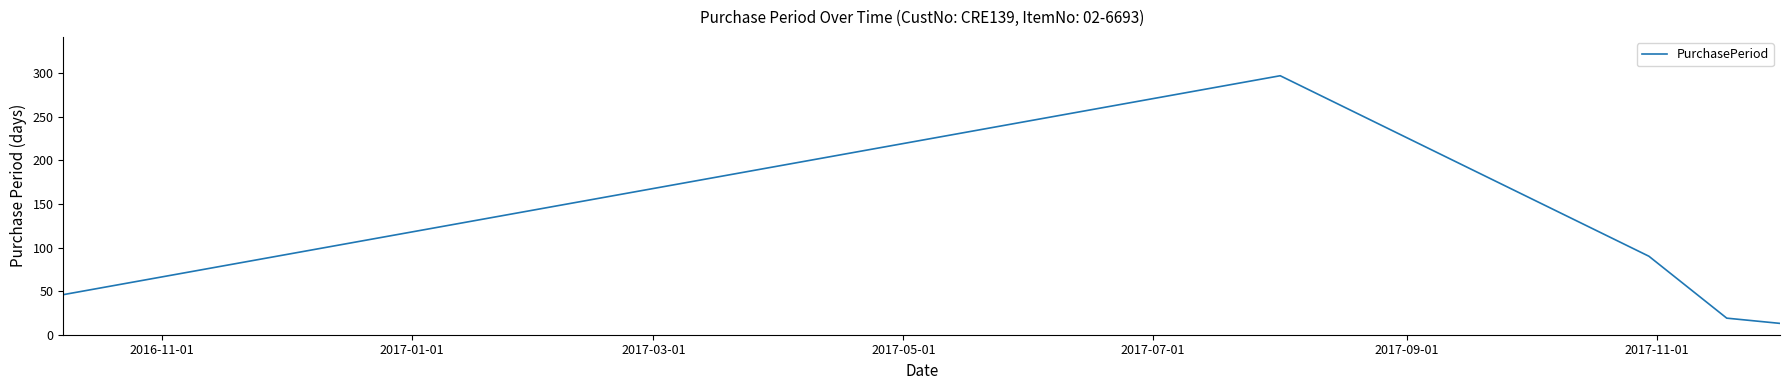

What is the minimum value shown in the chart?

13